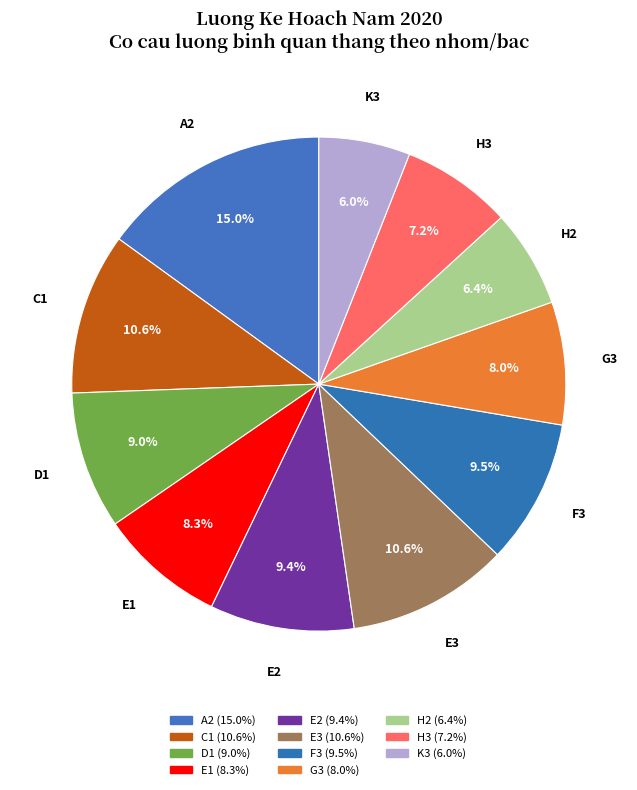

To the nearest percent, what is the difference between the E1 and C1 slice percentages?

2%